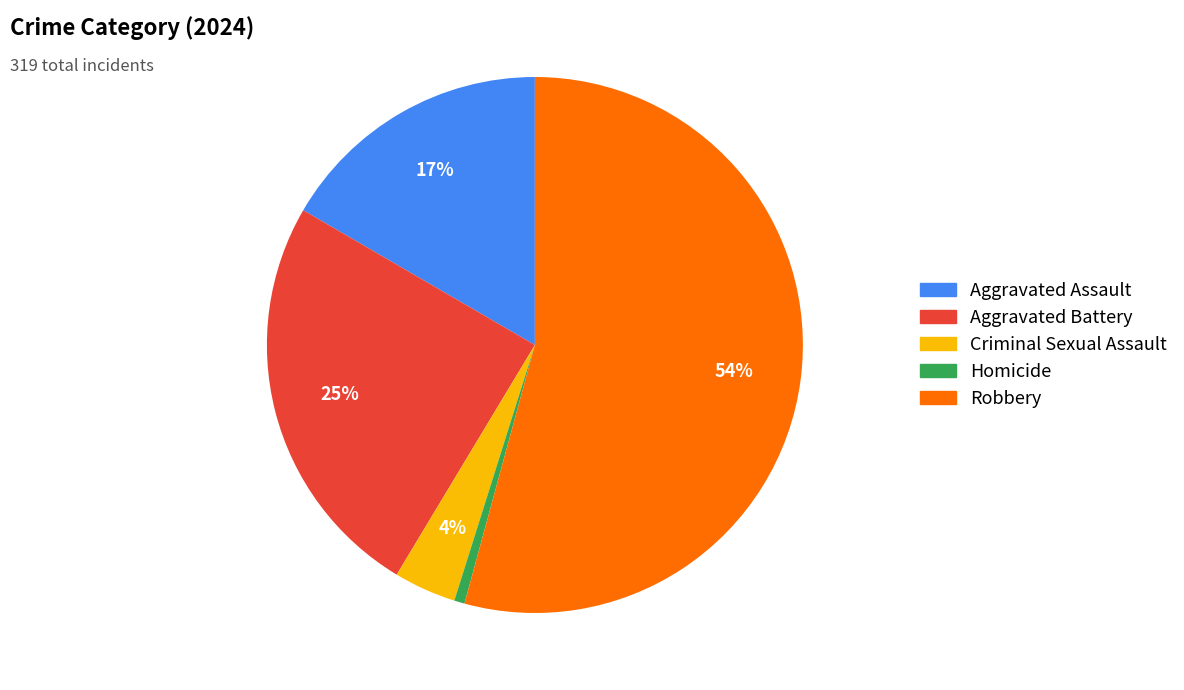

True or false: Robbery accounts for 54% of the total.

True